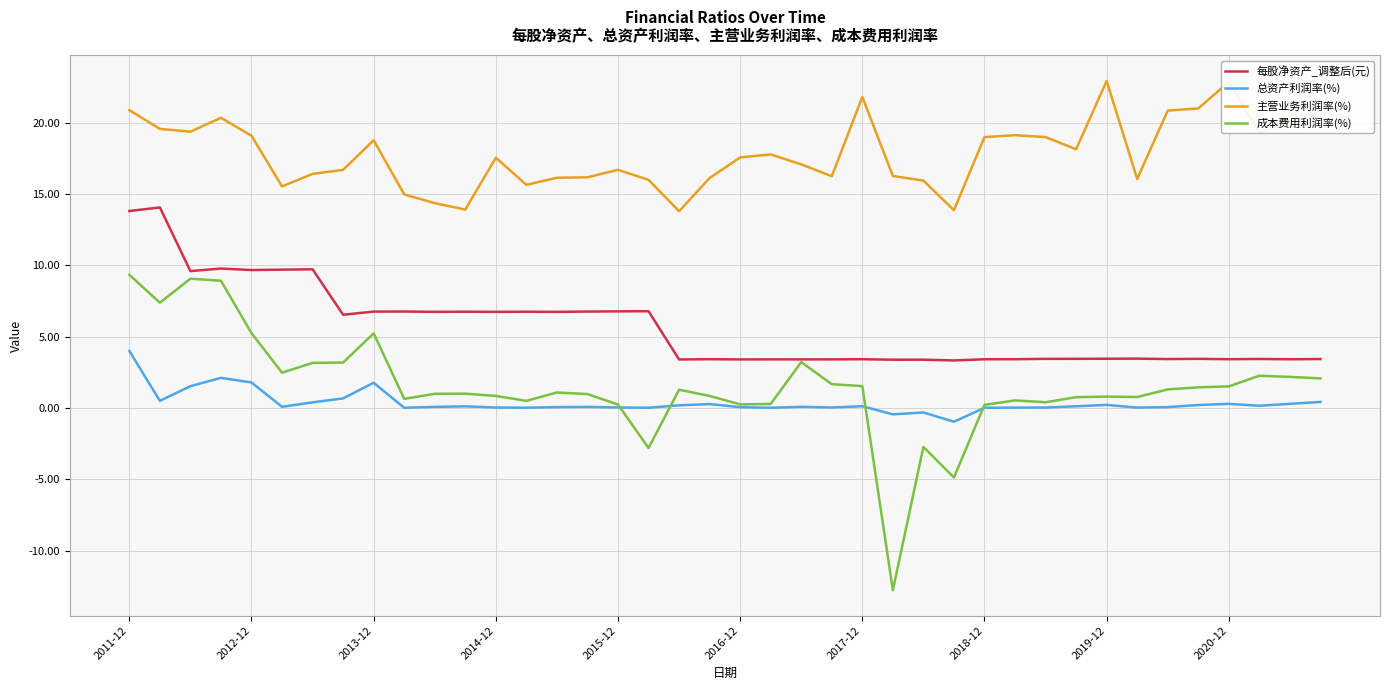

True or false: 成本费用利润率(%) and 总资产利润率(%) intersect in this chart.

True